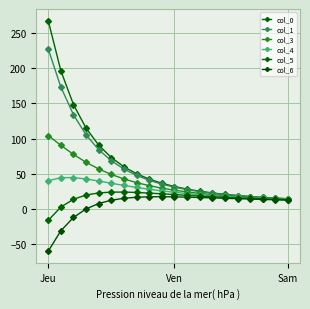

Count the number of categories in the chart.

20